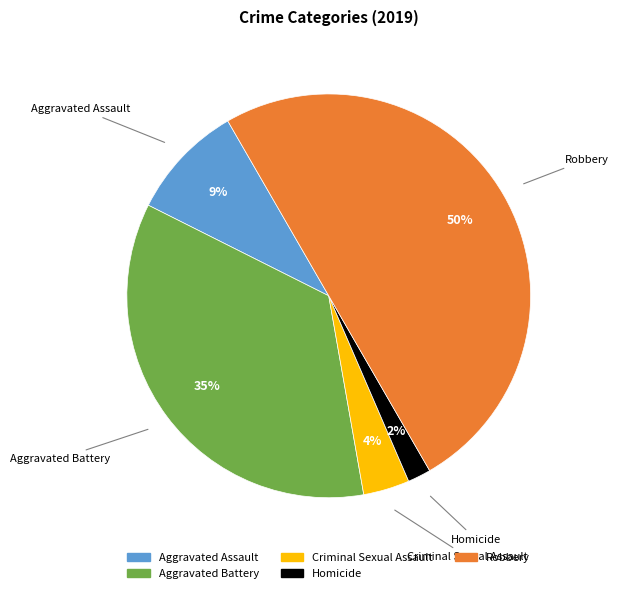

To the nearest percent, what portion does Aggravated Assault represent?

9%